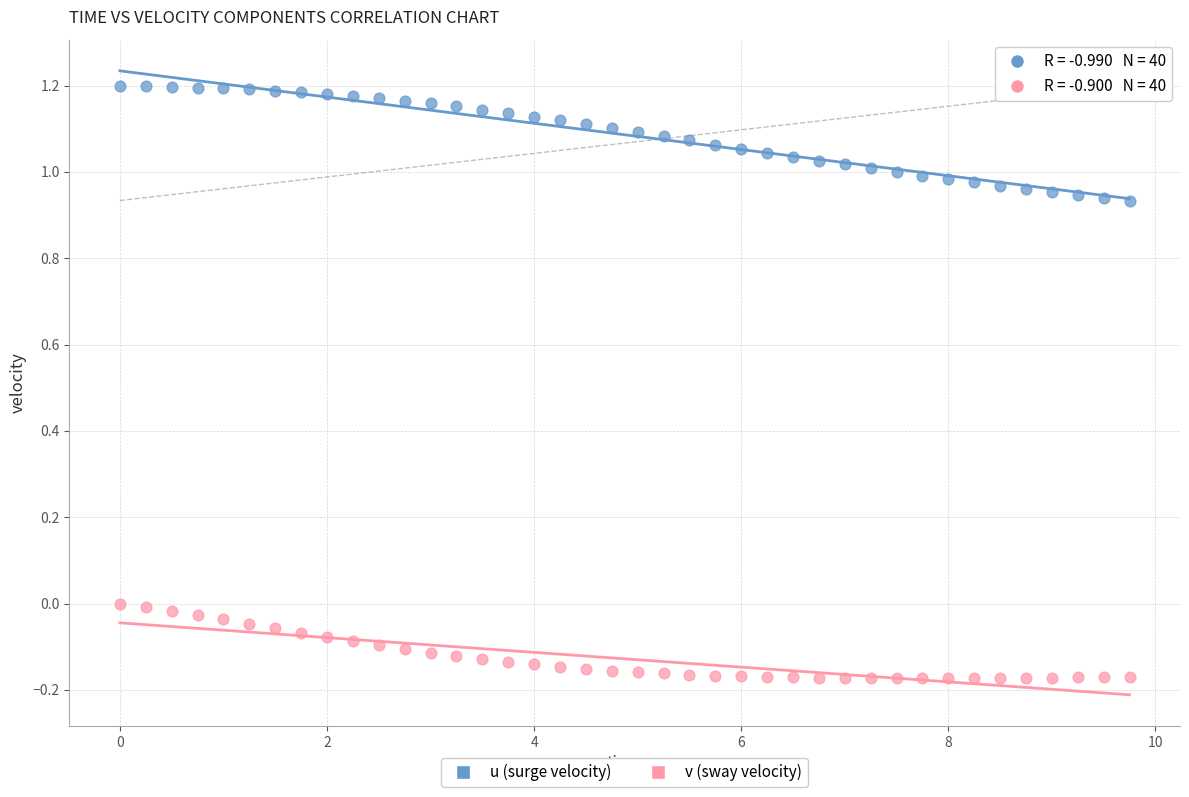

Which series reaches the minimum Y coordinate?

v (sway velocity)